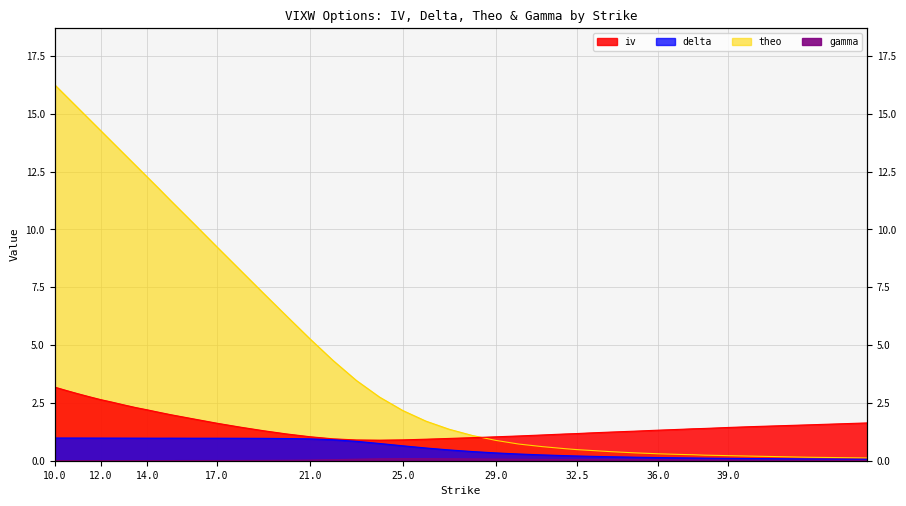

Is the value of iv at 13 greater than the value of gamma at 21?

Yes